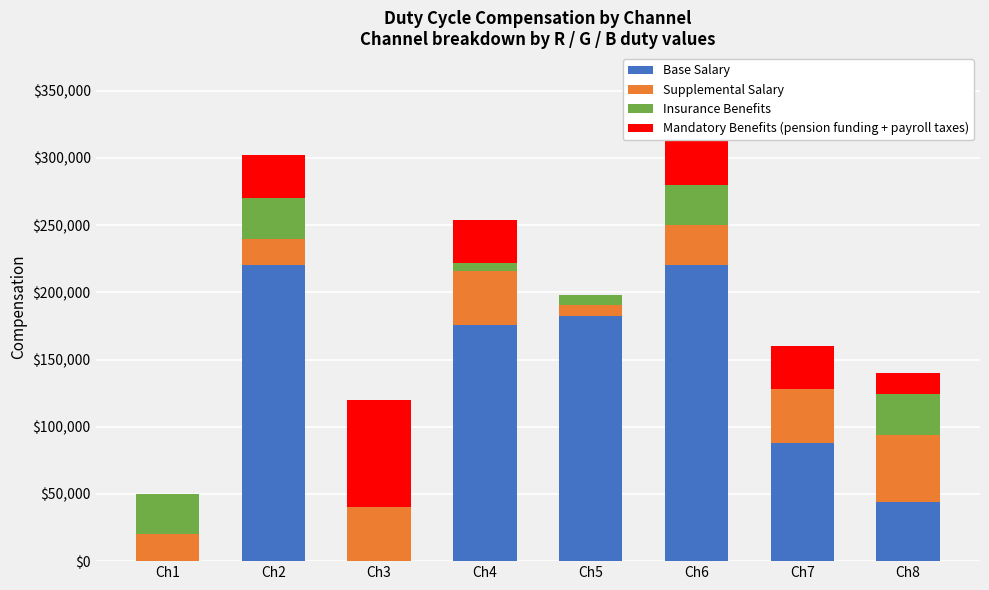

Reading right to left, extract all data points from this chart.

Base Salary: Ch8=44000.0	Ch7=88000.0	Ch6=220000.0	Ch5=182039.2	Ch4=176000.0	Ch3=0.0	Ch2=220000.0	Ch1=0.0
Supplemental Salary: Ch8=50000.0	Ch7=40000.0	Ch6=30000.0	Ch5=8431.4	Ch4=40000.0	Ch3=40000.0	Ch2=20000.0	Ch1=20000.0
Insurance Benefits: Ch8=30000.0	Ch7=0.0	Ch6=30000.0	Ch5=7411.8	Ch4=6000.0	Ch3=0.0	Ch2=30000.0	Ch1=30000.0
Mandatory Benefits (pension funding + payroll taxes): Ch8=16000.0	Ch7=32000.0	Ch6=80000.0	Ch5=0.0	Ch4=32000.0	Ch3=80000.0	Ch2=32000.0	Ch1=0.0